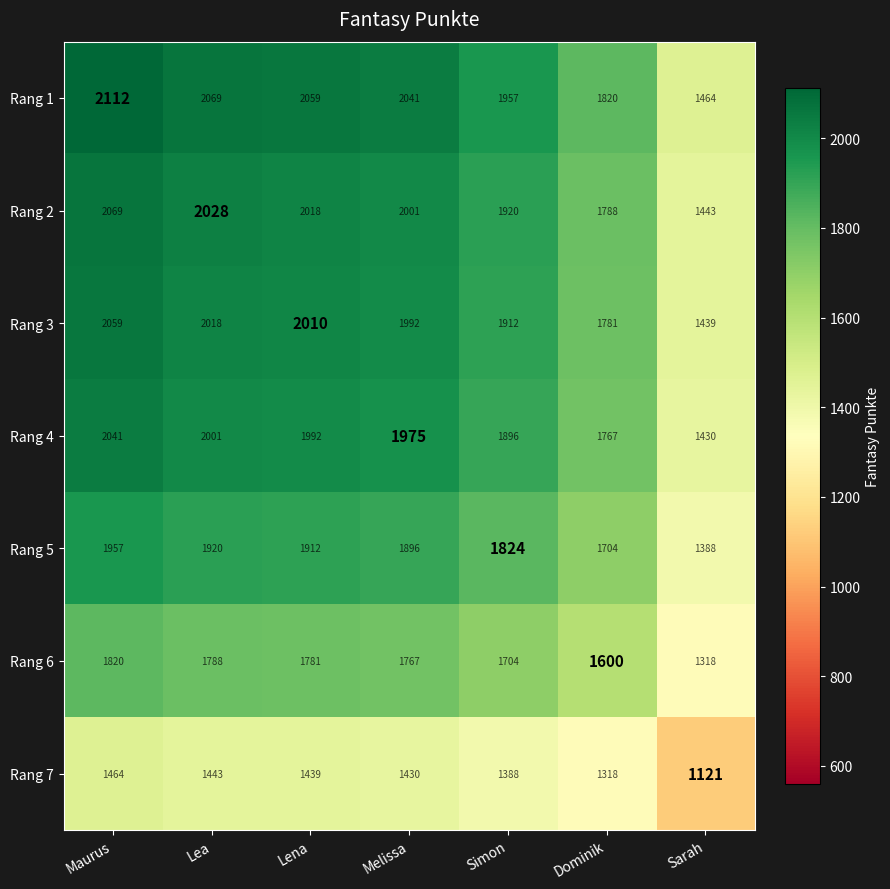

Where does the Rang 5 series first go above 1896?

Maurus